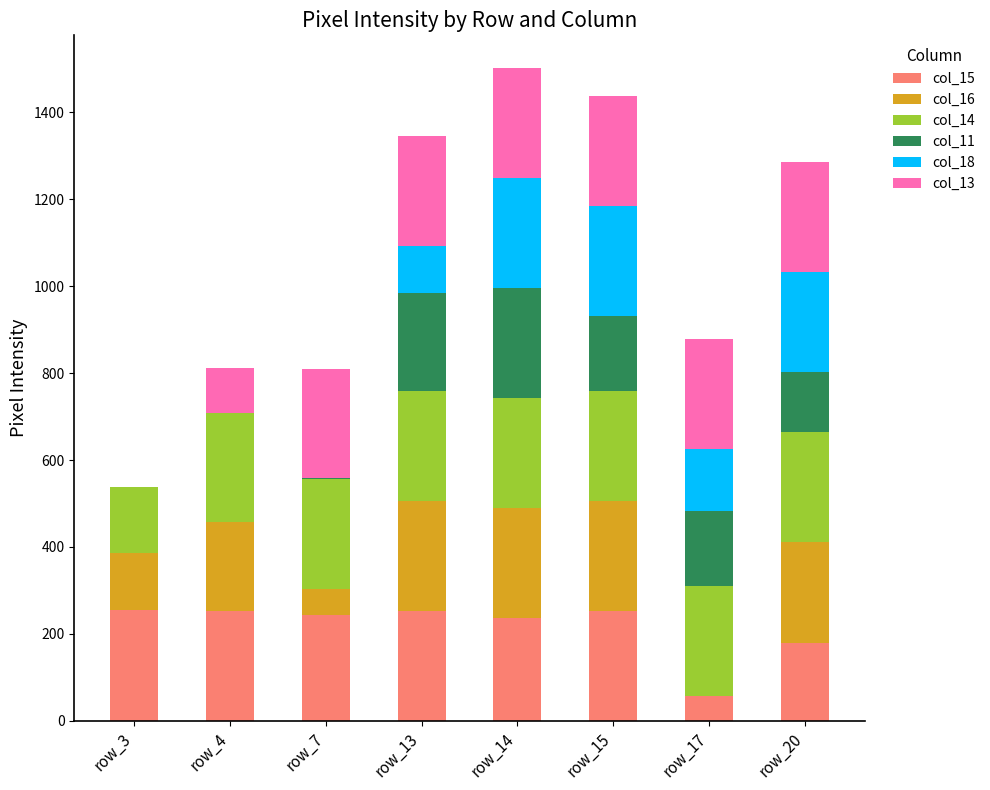

True or false: col_13 has a value of 253 at row_14.

True